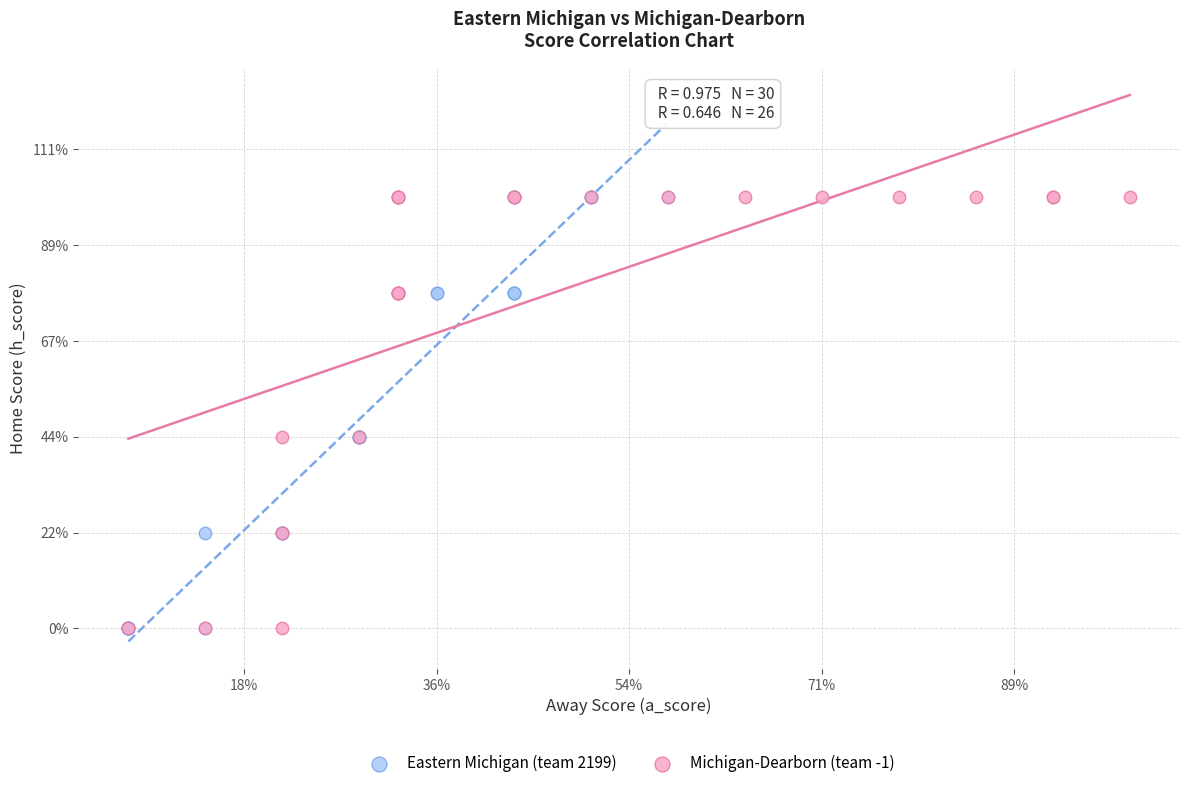

What are all the series names shown in the legend?

Eastern Michigan (team 2199), Michigan-Dearborn (team -1)